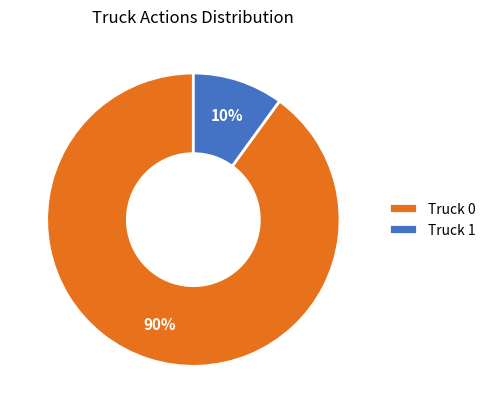

To the nearest percent, what is the difference between the largest and smallest slice percentages?

80%